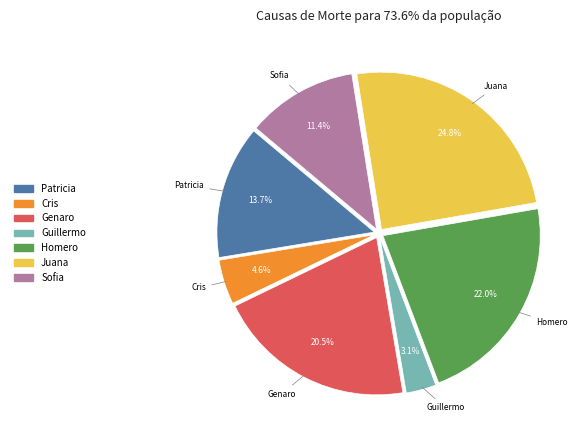

Is there any slice that represents more than half of the pie?

No